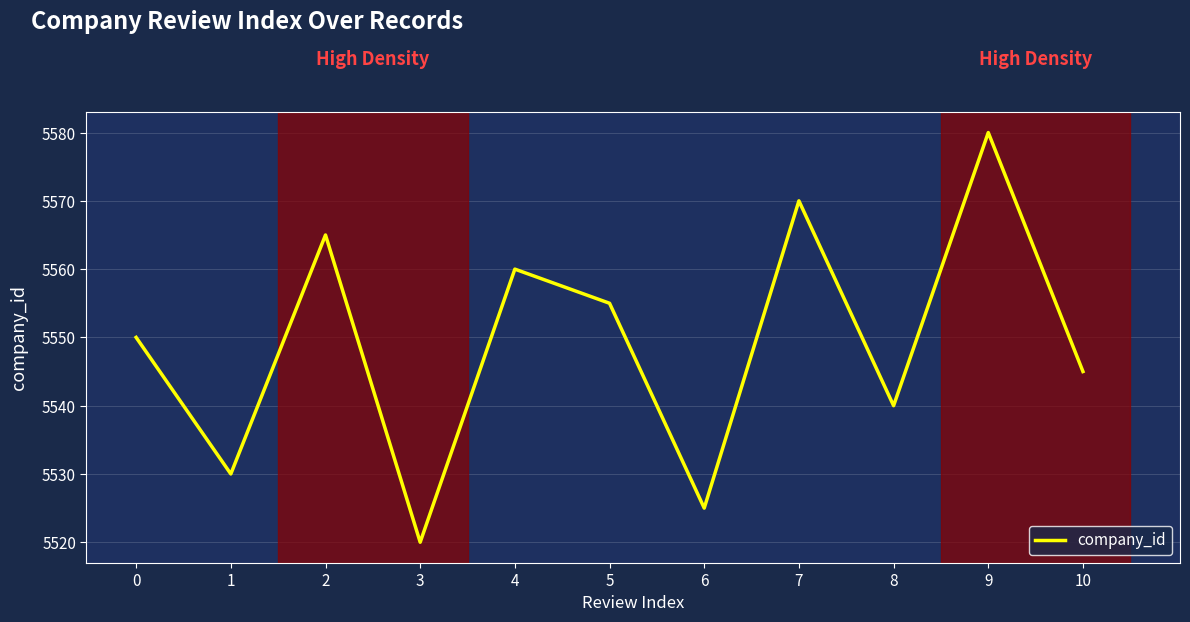

Reading right to left, list all the values displayed in this chart.

10=5545	9=5580	8=5540	7=5570	6=5525	5=5555	4=5560	3=5520	2=5565	1=5530	0=5550